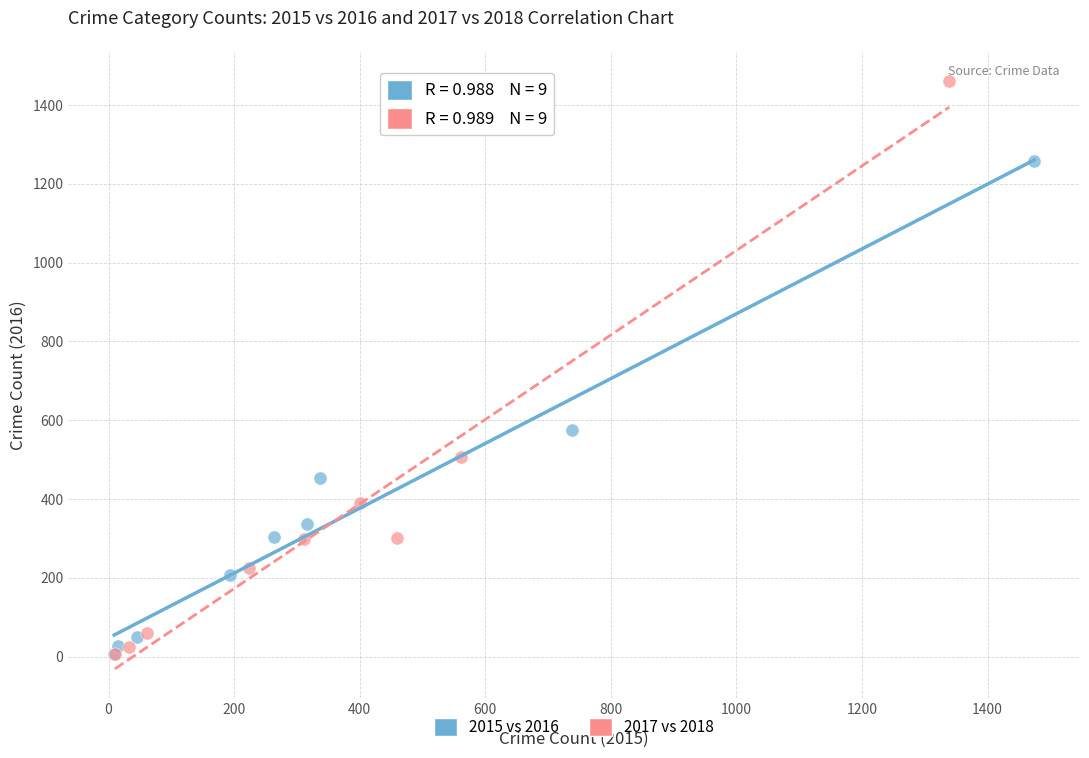

Which series has the largest Y range (max minus min)?

2017 vs 2018